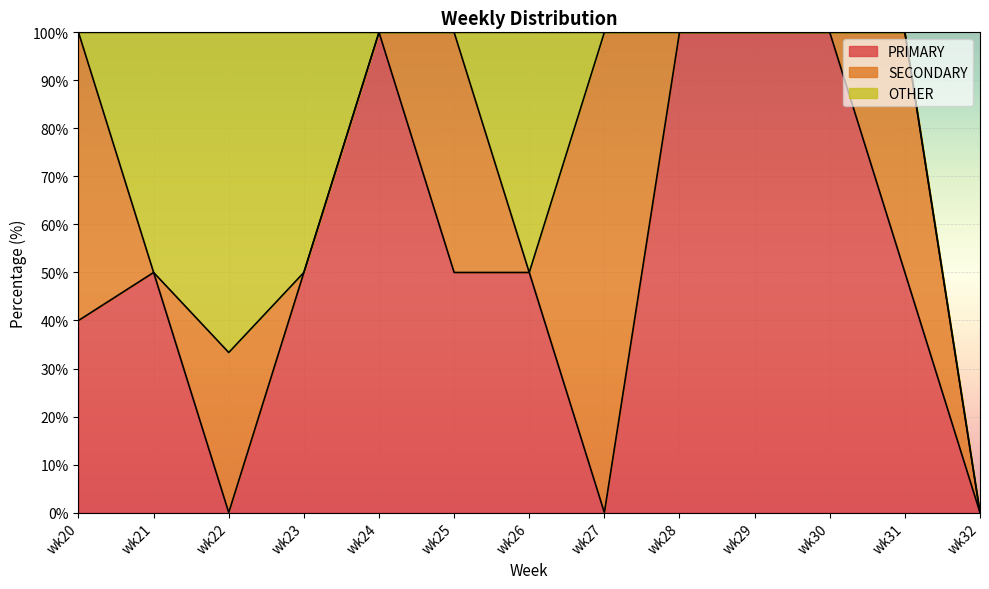

Count the number of data series in this chart.

3